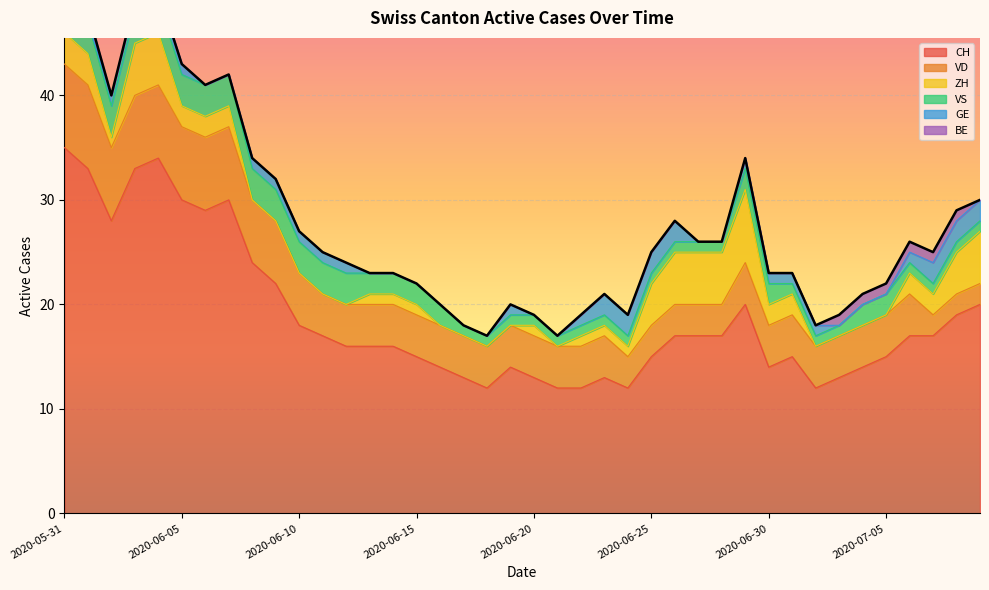

Which series changed the most between 2020-06-06 and 2020-07-06?

CH